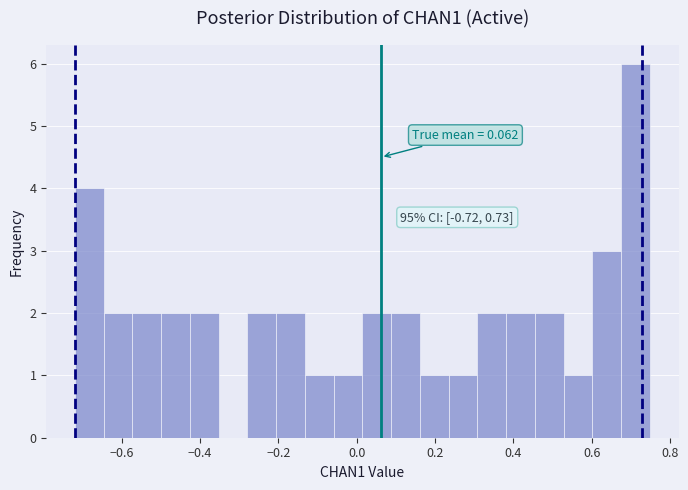

Around what value on the x-axis is the tallest bar? Give the approximate position of its centre, as read against the axis.

0.72